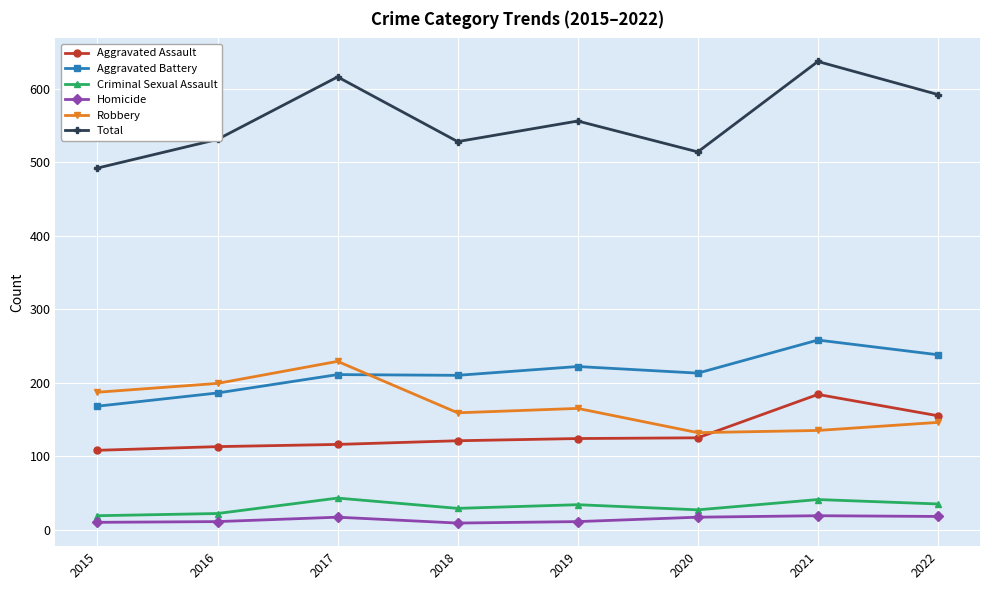

What is the smallest value displayed?

9